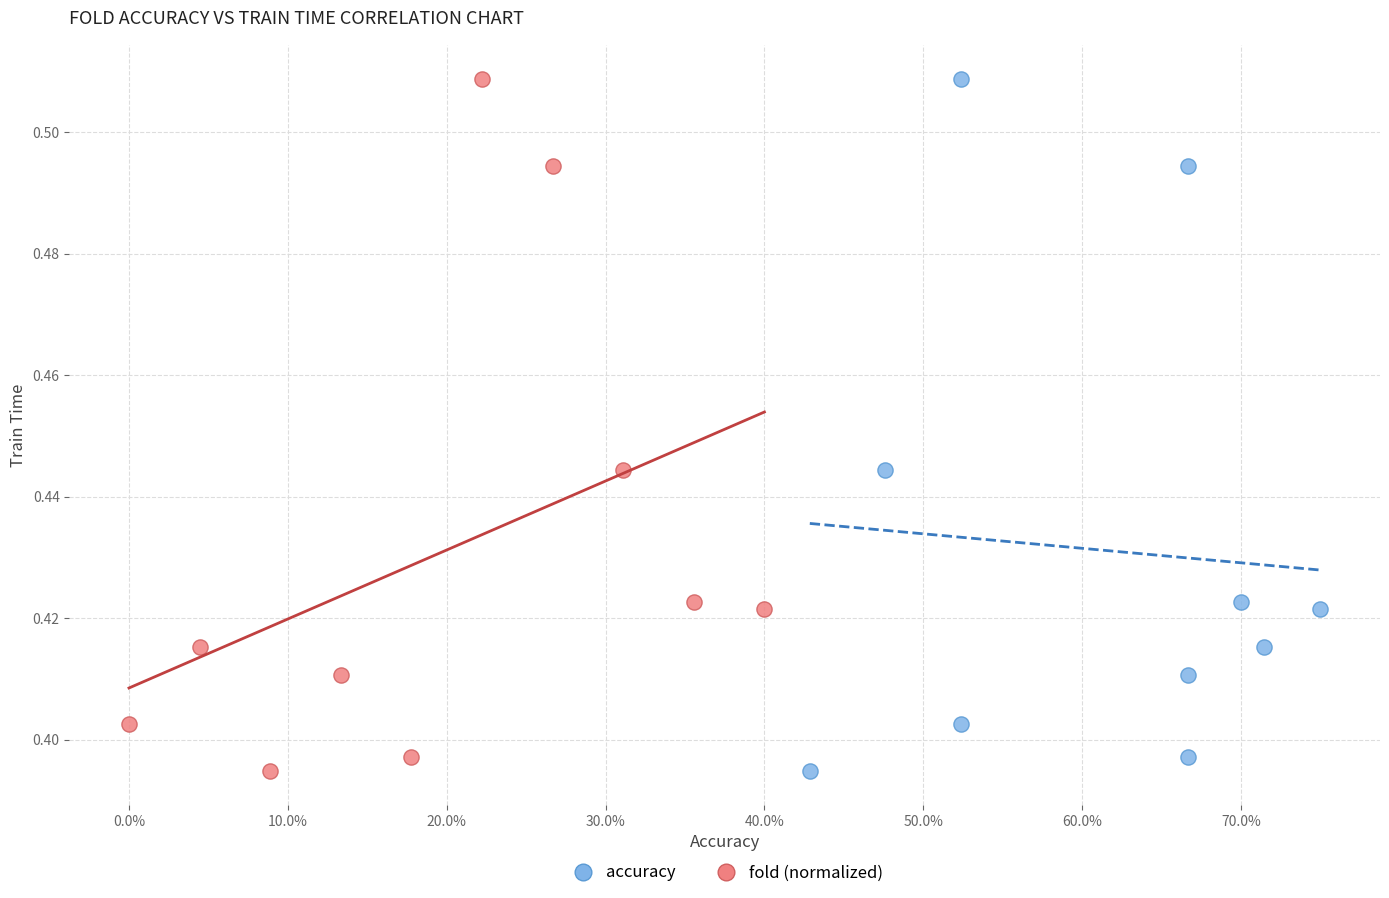

What are all the series names shown in the legend?

accuracy, fold (normalized)